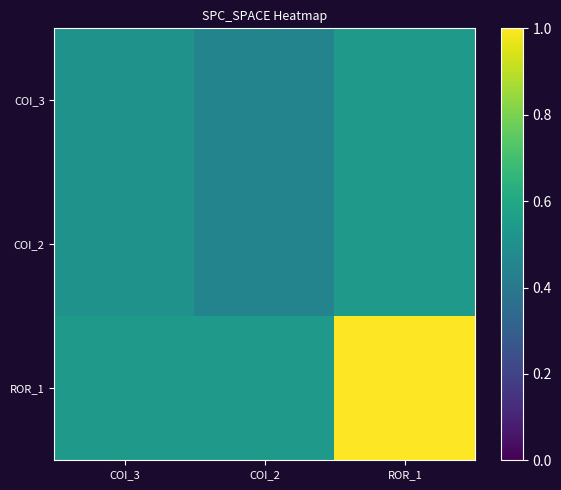

What is the difference between the highest and lowest values at COI_2?

0.1